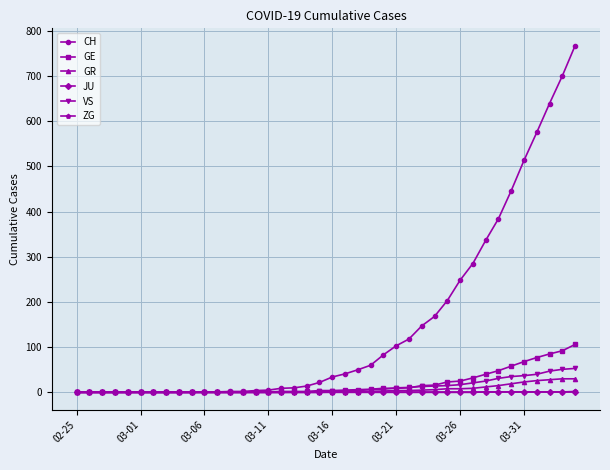

At how many categories does at least one series exceed 502?

5